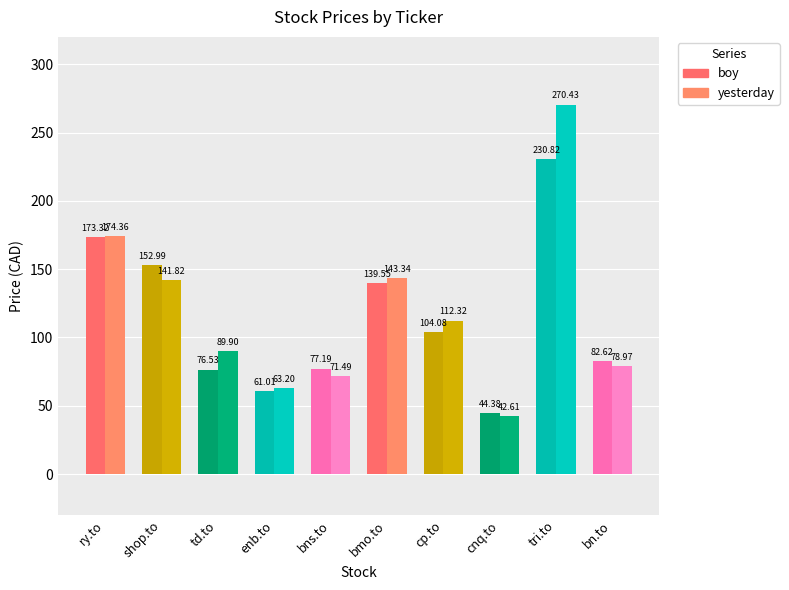

What is the label of the 5th bar from the left?

bns.to